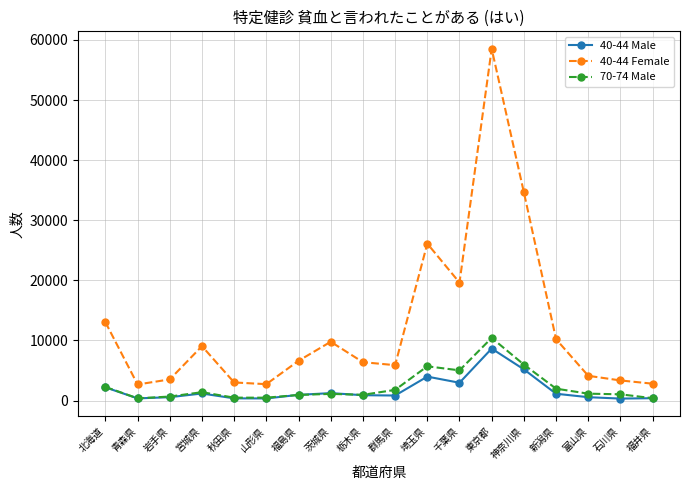

True or false: 40-44 Female and 40-44 Male intersect in this chart.

False